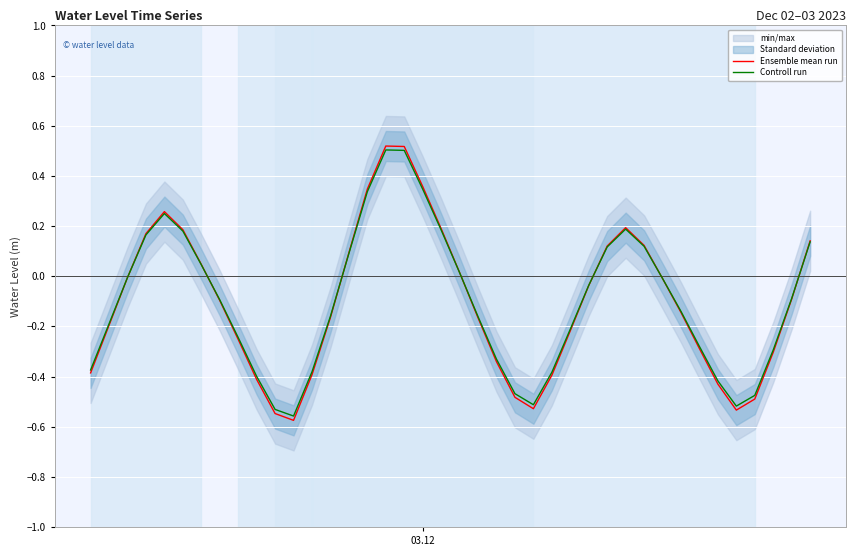

What is the value of the Controll run point at the 8th from the left?

-0.1